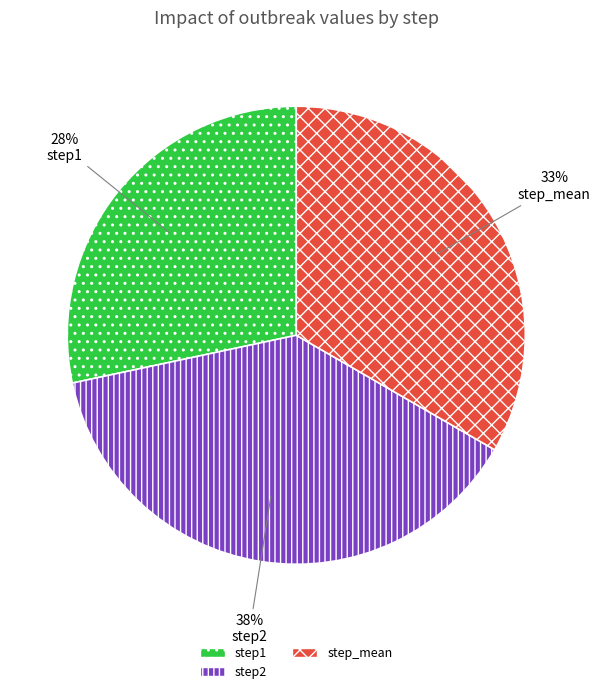

How many segments does this pie chart have?

3